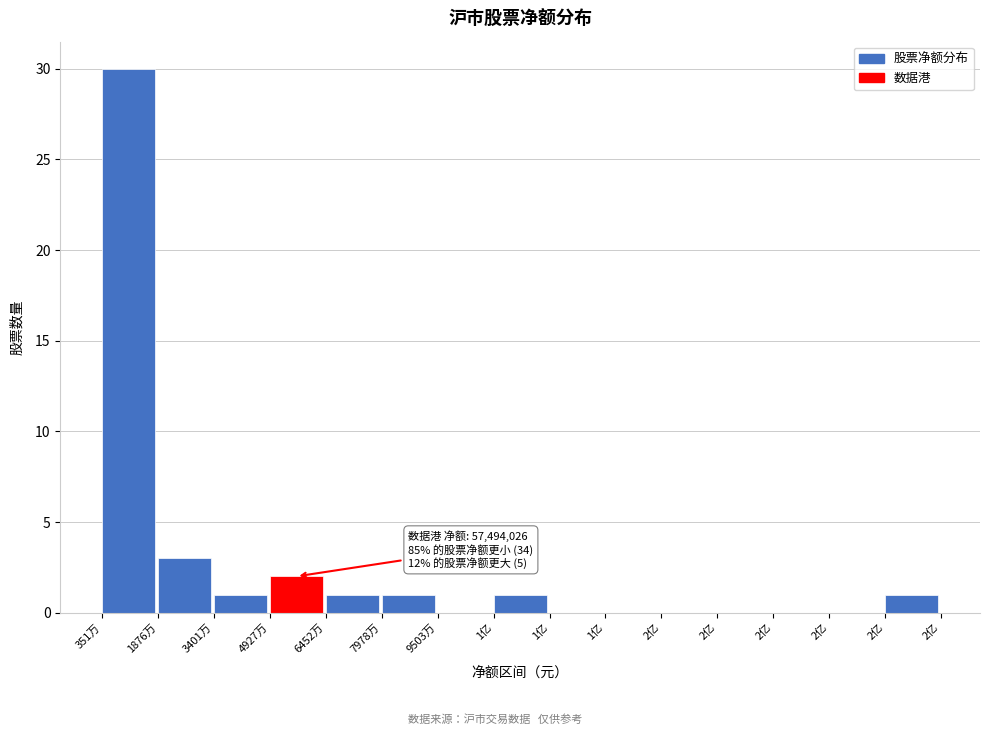

Are the bars horizontal?

No